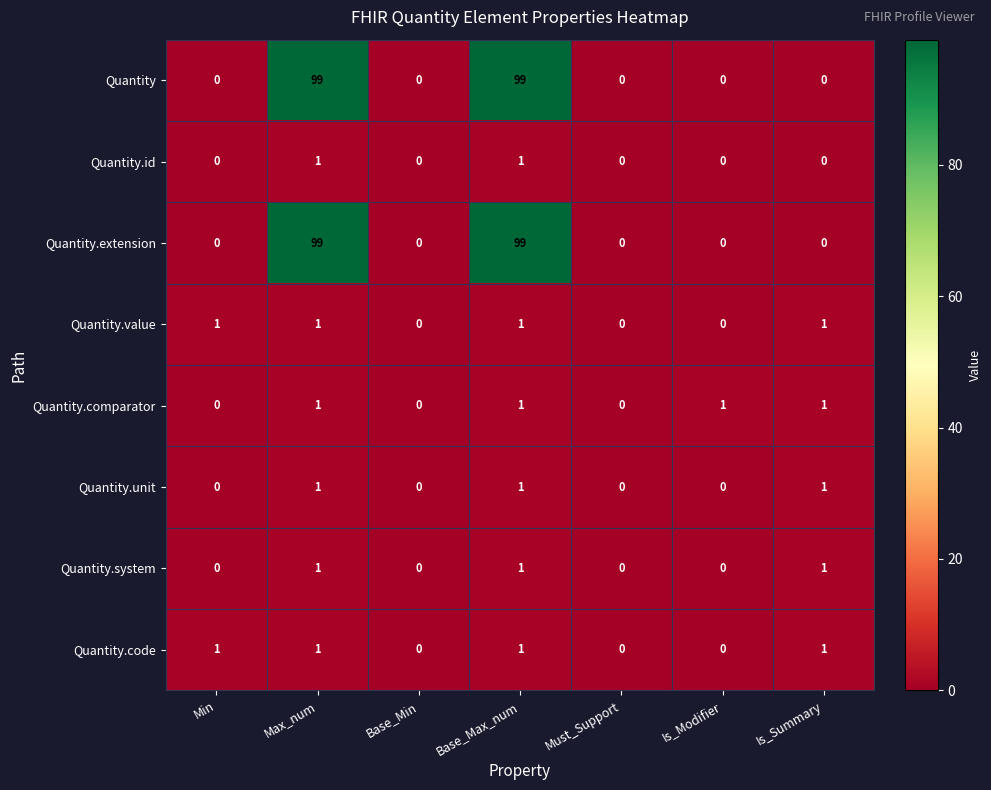

The value of Quantity.code at Must_Support is 1. True or false?

False